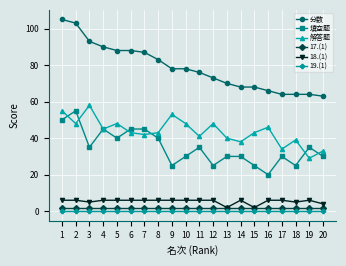

Reading left to right, what are all the values shown in this chart?

分数: 105	103	93	90	88	88	87	83	78	78	76	73	70	68	68	66	64	64	64	63
填空题: 50	55	35	45	40	45	45	40	25	30	35	25	30	30	25	20	30	25	35	30
解答题: 55	48	58	45	48	43	42	43	53	48	41	48	40	38	43	46	34	39	29	33
17.(1): 2	2	2	2	2	2	2	2	2	2	2	2	2	2	2	2	2	2	2	2
18.(1): 6	6	5	6	6	6	6	6	6	6	6	6	2	6	2	6	6	5	6	4
19.(1): 0	0	0	0	0	0	0	0	0	0	0	0	0	0	0	0	0	0	0	0